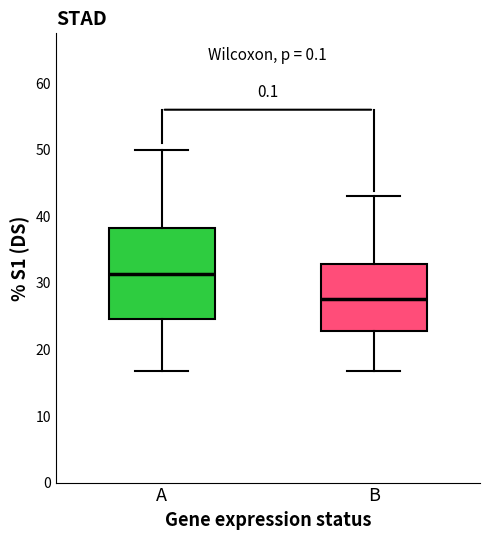

Reading left to right, read every box against the y-axis: the position of its median line, the range the box covers, and the ends of its whiskers. The values are not printed on the chart, so give them approximately, as read against the axis.

A: median 31, box 25 to 38, whiskers 17 to 50
B: median 28, box 23 to 33, whiskers 17 to 43